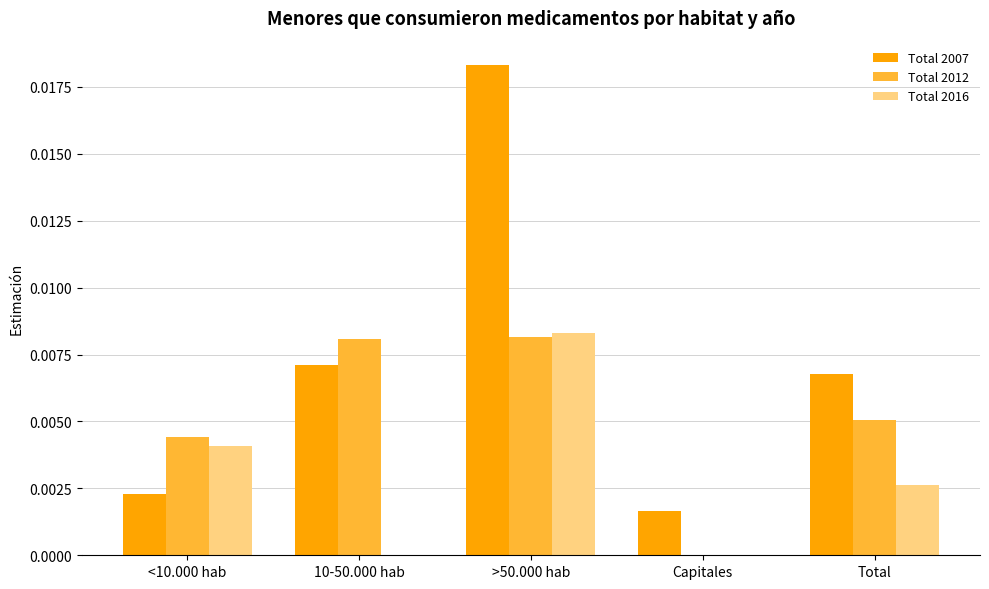

Which series has the largest total across all categories?

Total 2007